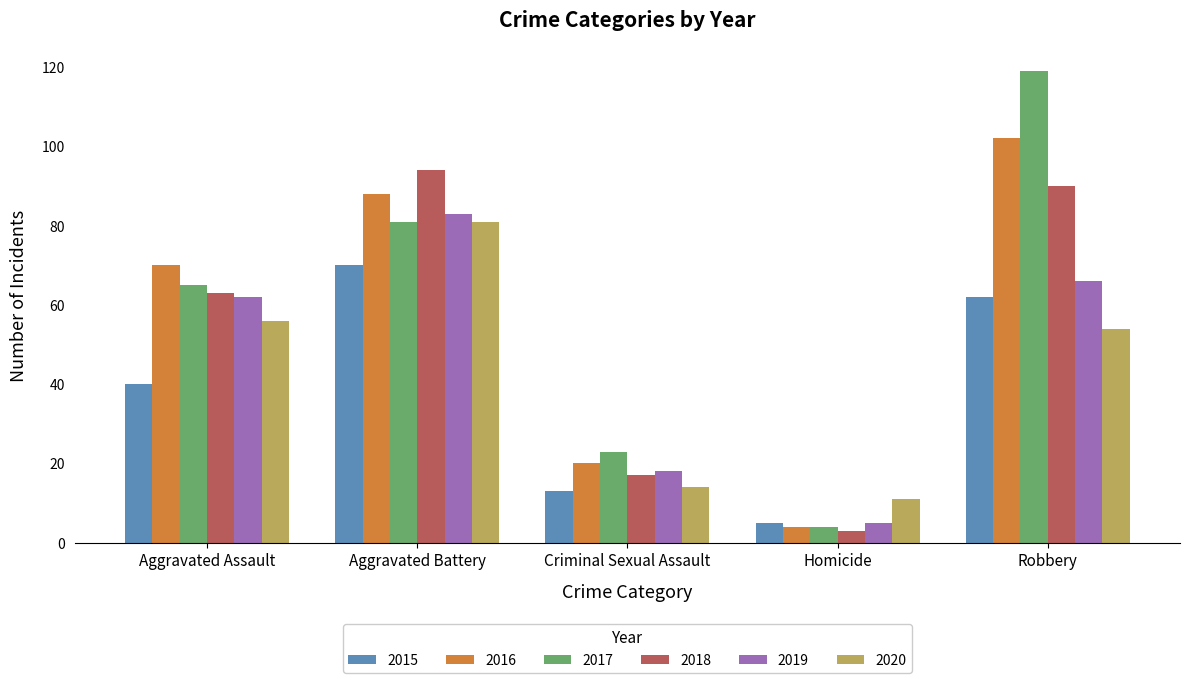

The value of 2015 at Criminal Sexual Assault is 23. True or false?

False